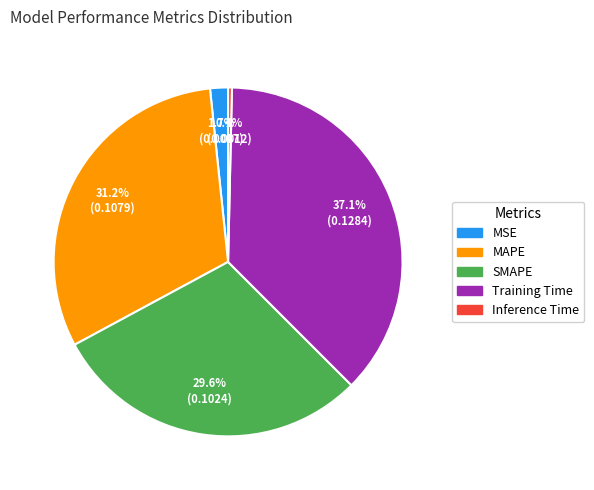

Count the number of slices in the pie.

5